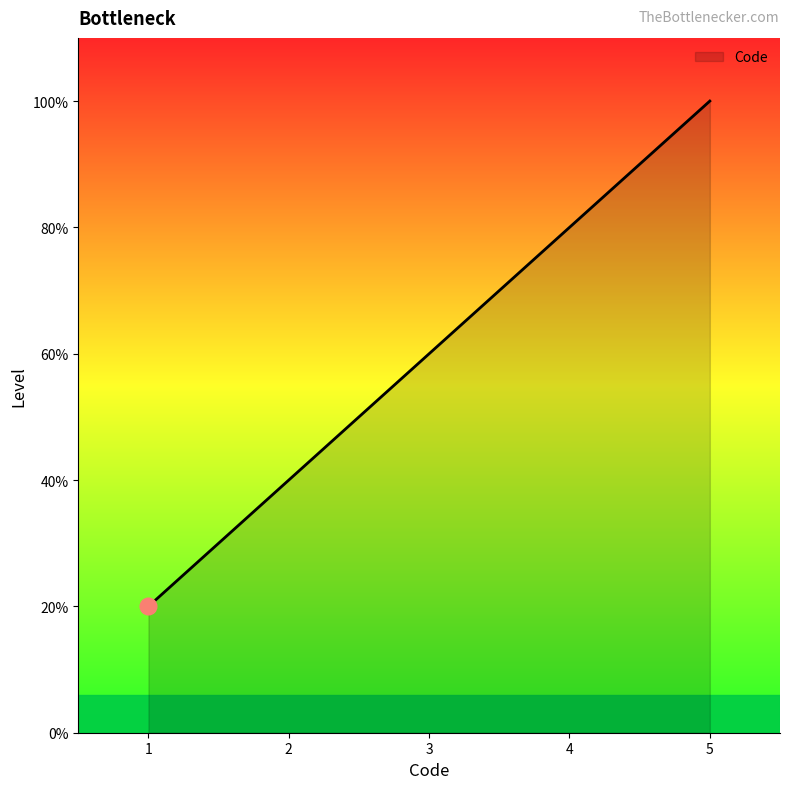

Is this an area chart (filled region under the line)?

Yes